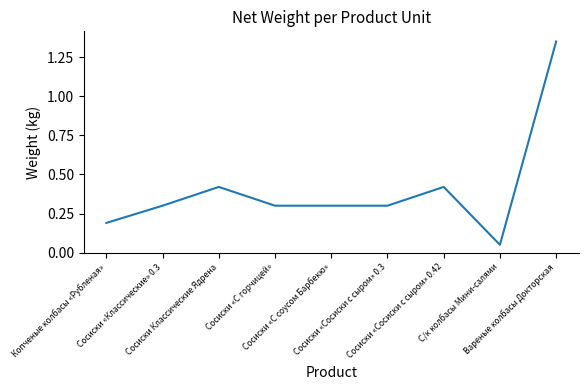

Rank the categories by value from highest to lowest.

Вареные колбасы Докторская, Сосиски Классические Ядрена, Сосиски «Сосиски с сыром» 0.42, Сосиски «Классические» 0.3, Сосиски «С горчицей», Сосиски «С соусом Барбекю», Сосиски «Сосиски с сыром» 0.3, Копченые колбасы «Рубленая», С/к колбасы Мини-салями